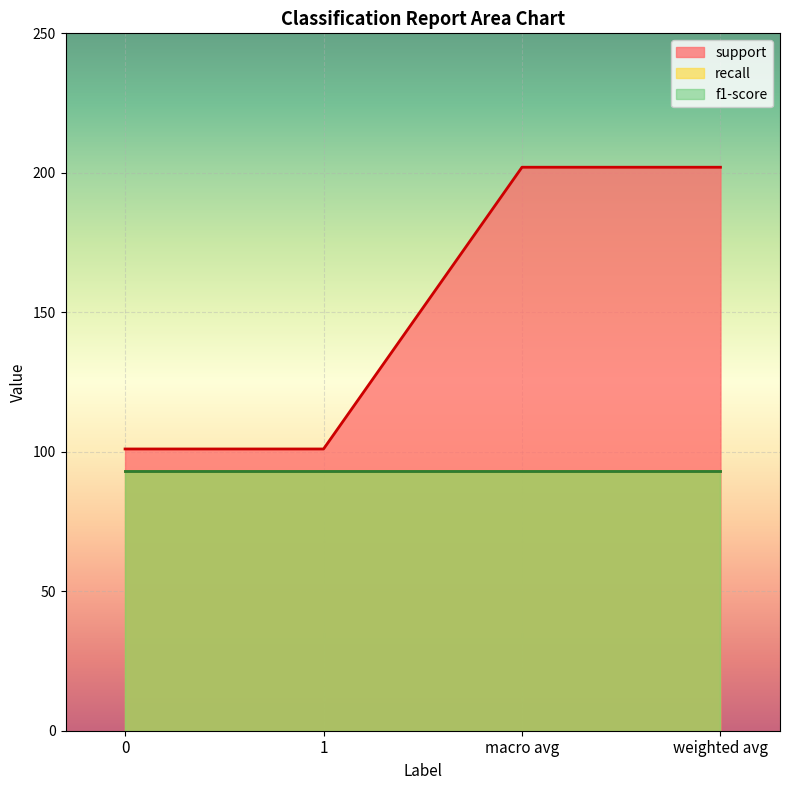

Does the chart display data point markers on the line(s)?

No